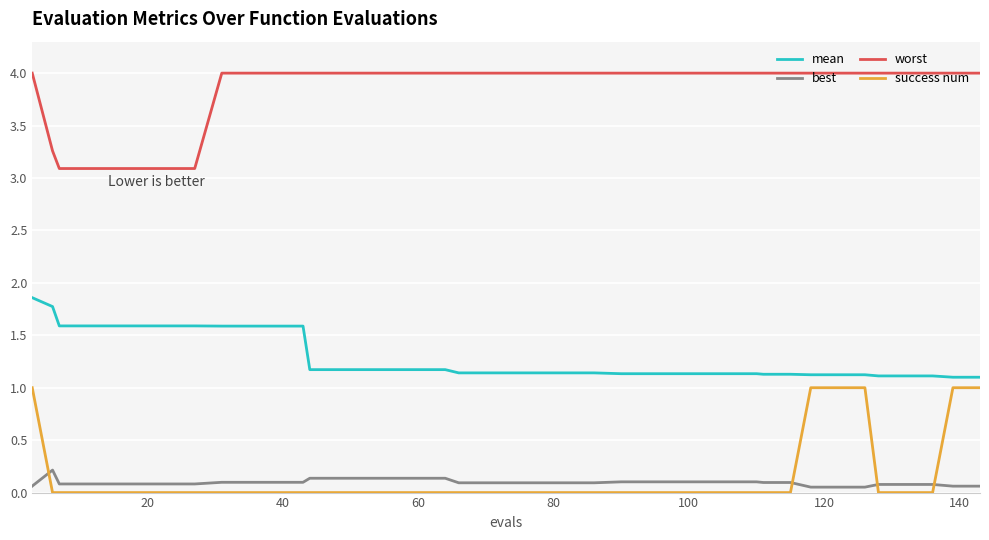

Rank the series by their maximum value, from highest to lowest.

worst, mean, success num, best